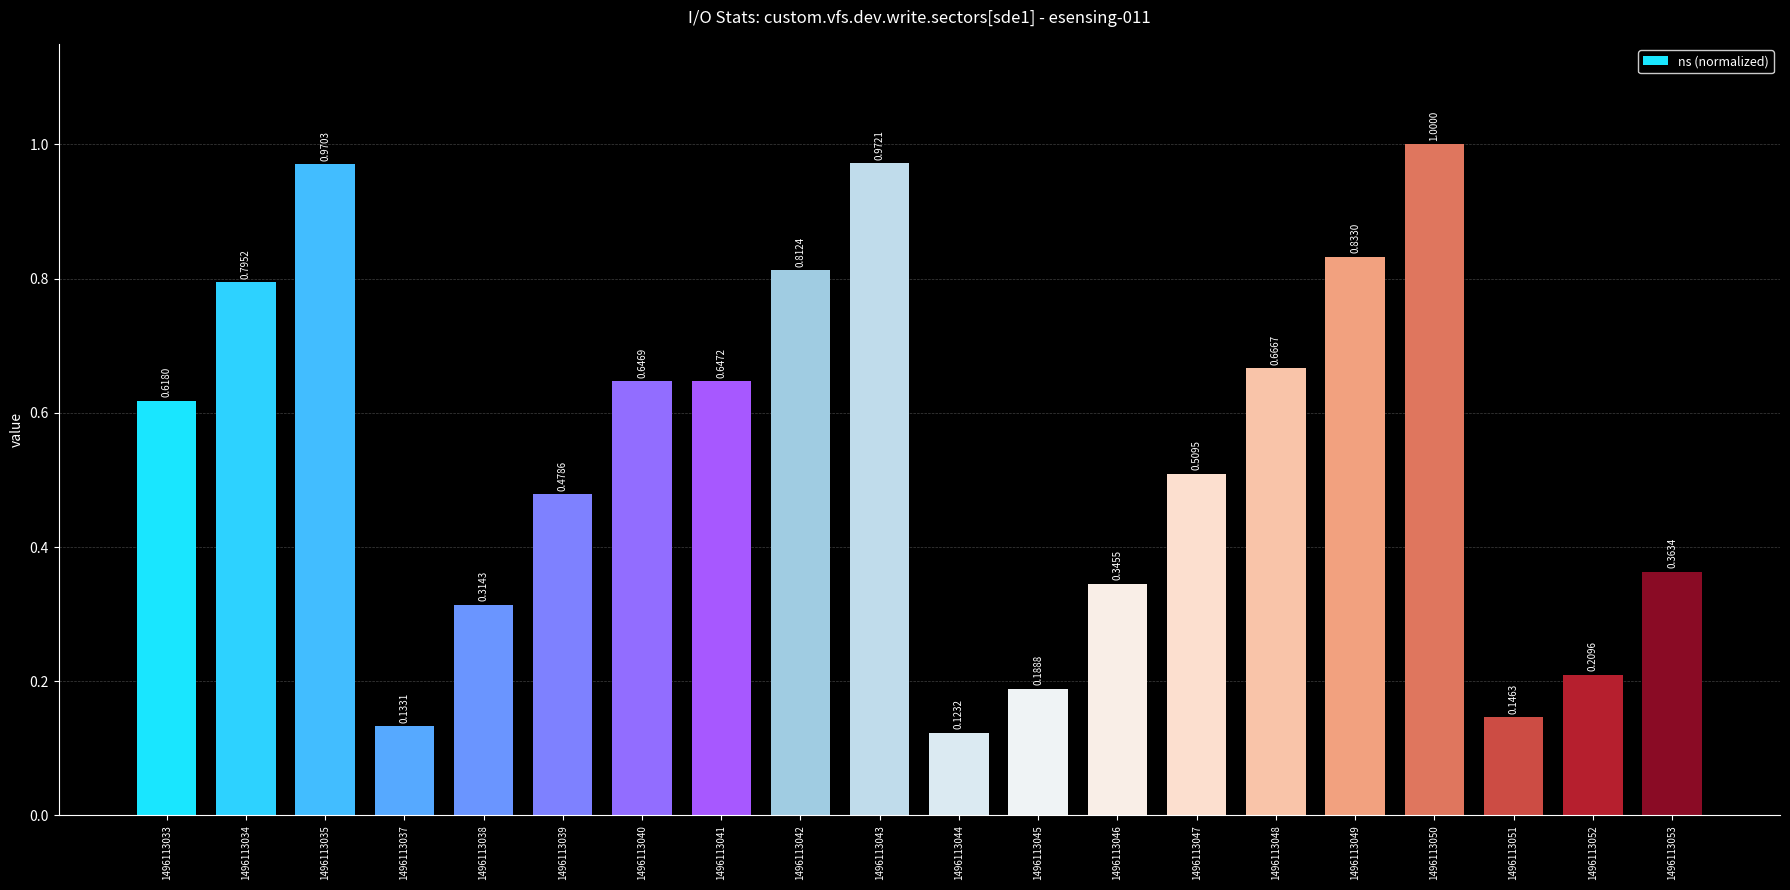

What is the change in value from 1496113041 to 1496113051?

-0.5